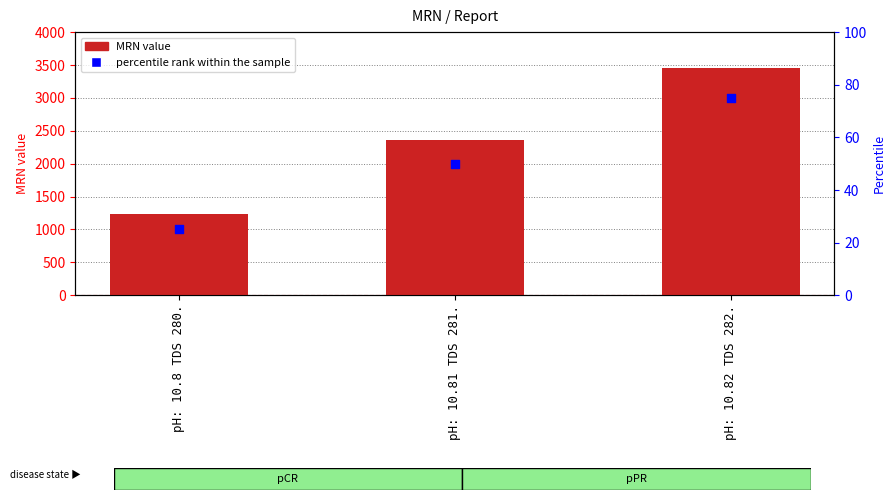

Which series has the largest total across all categories?

MRN